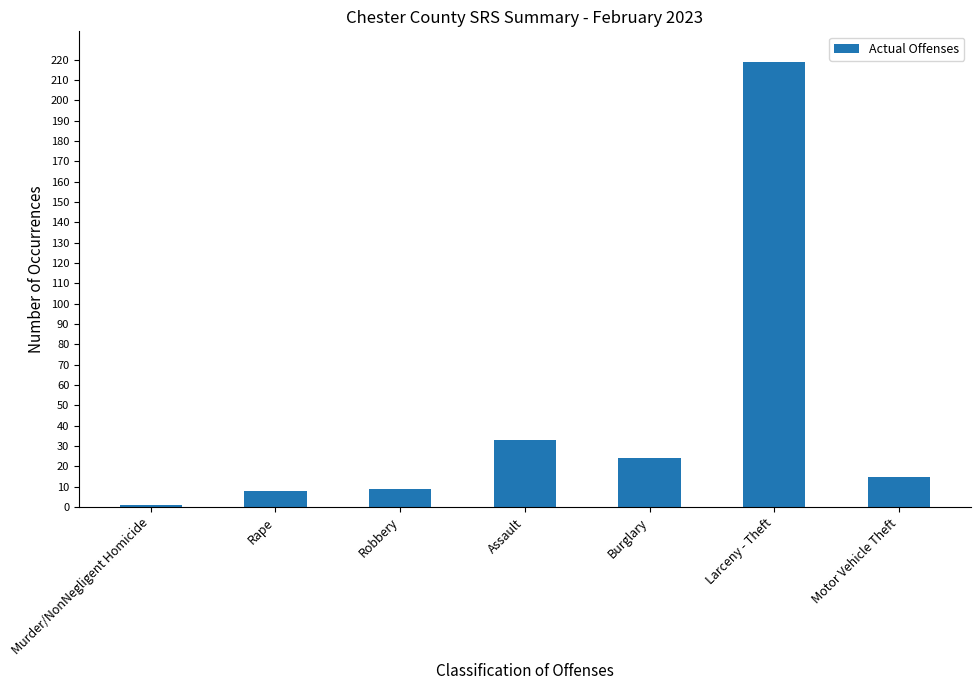

What is the difference between the values at Rape and Murder/NonNegligent Homicide?

7